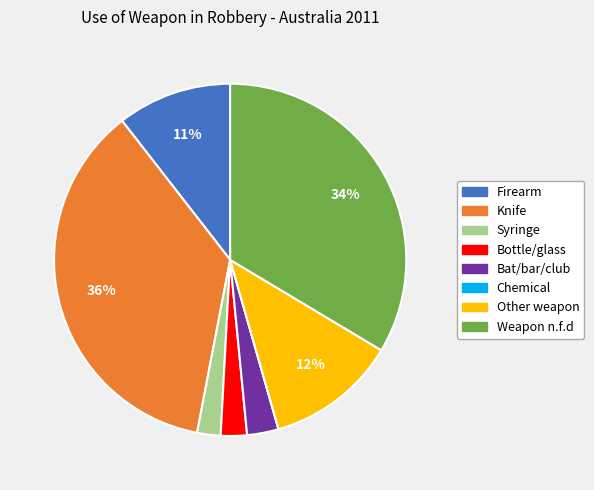

Does any single category account for the majority?

No